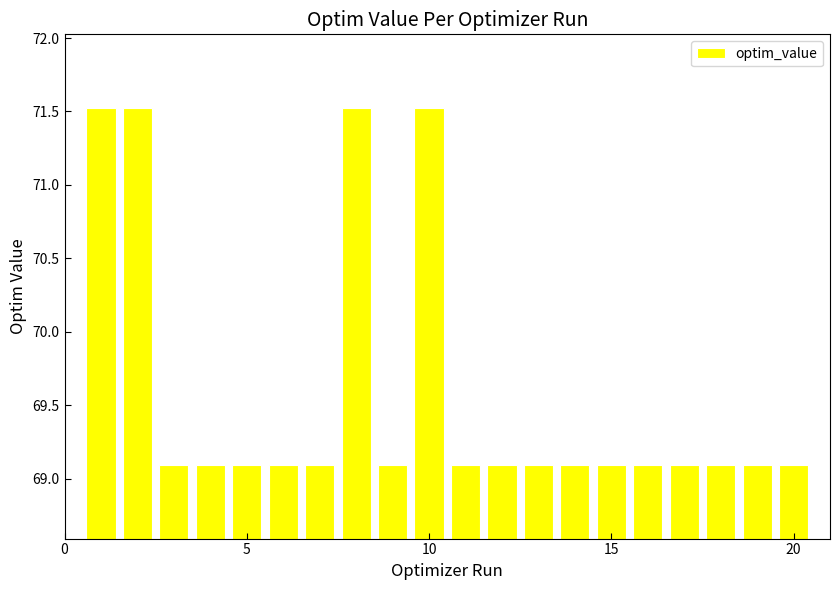

How many categories are shown in the chart?

20